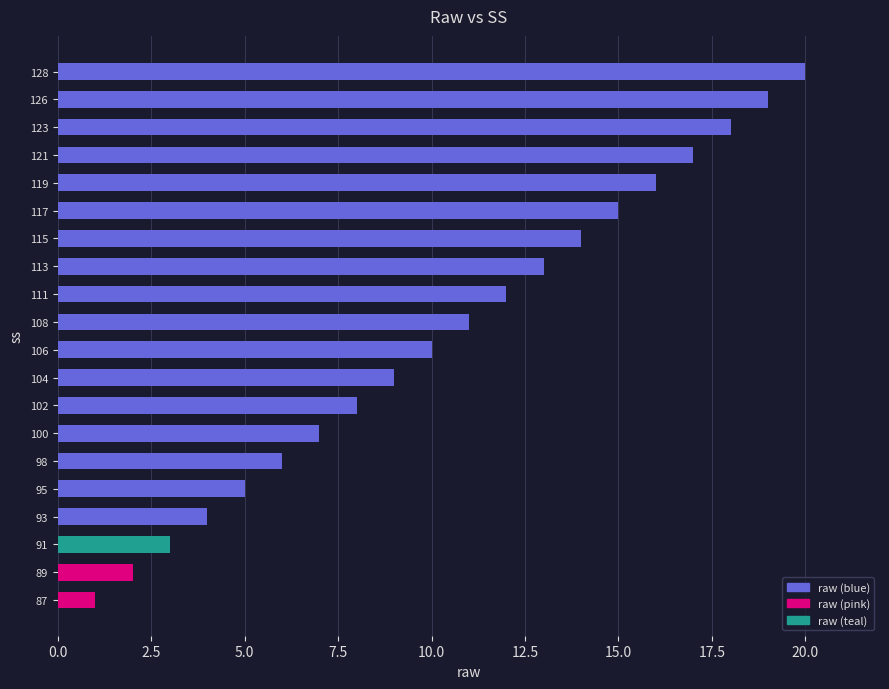

What is the change in value from 87 to 115?

+13